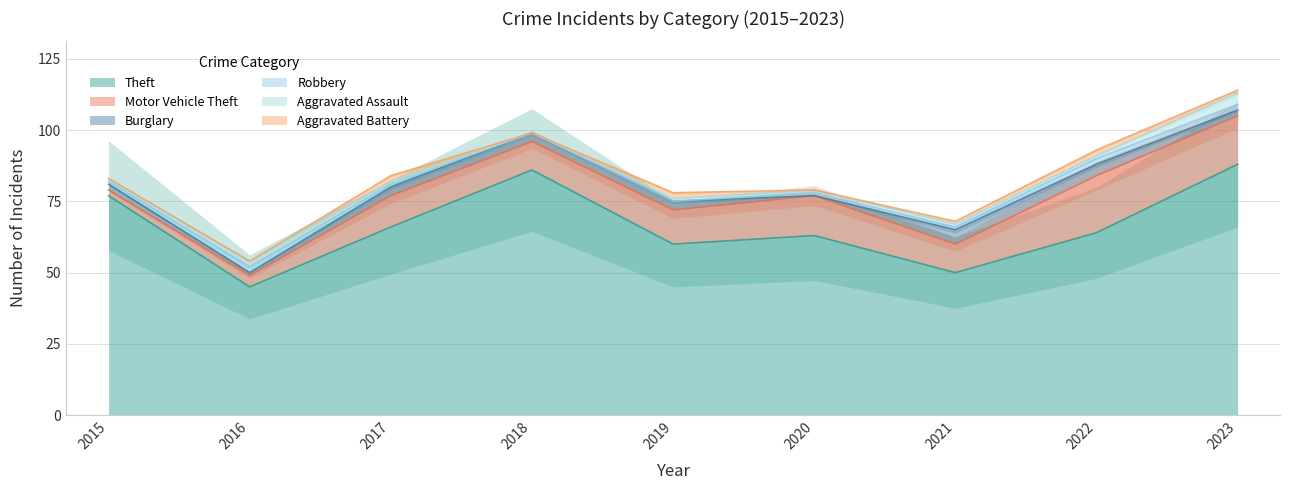

Which series has the largest total across all categories?

Theft